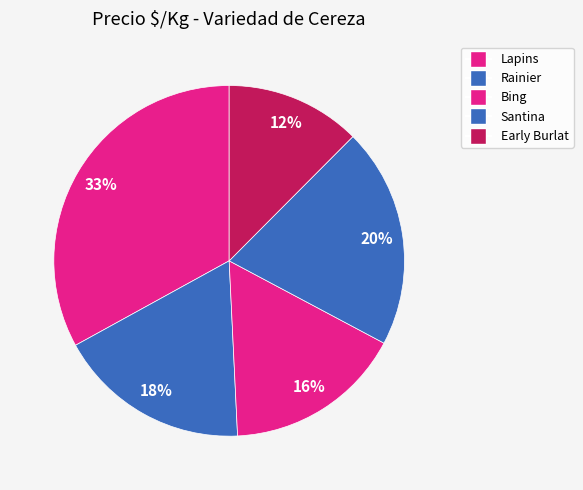

How many slices are in this pie chart?

5